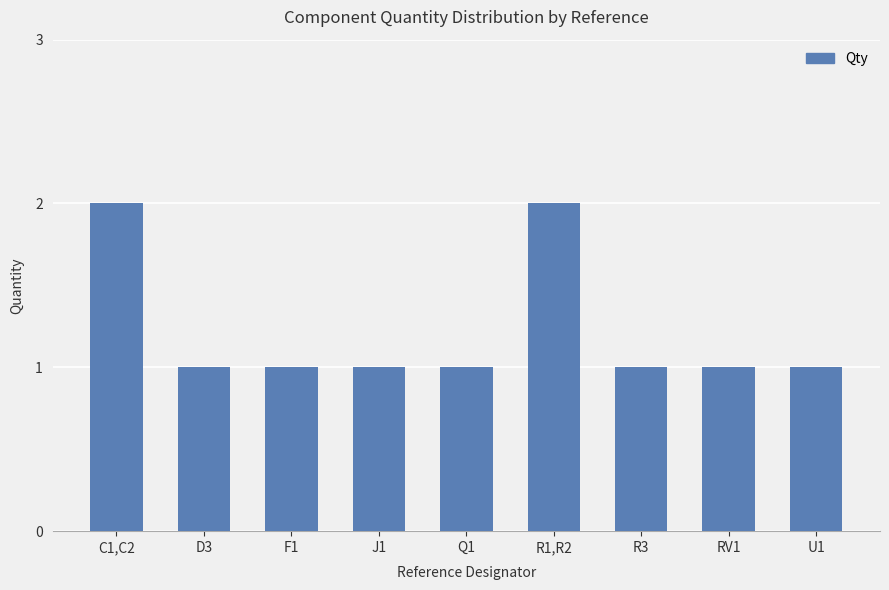

Reading left to right, transcribe all the data shown in this chart.

C1,C2=2	D3=1	F1=1	J1=1	Q1=1	R1,R2=2	R3=1	RV1=1	U1=1